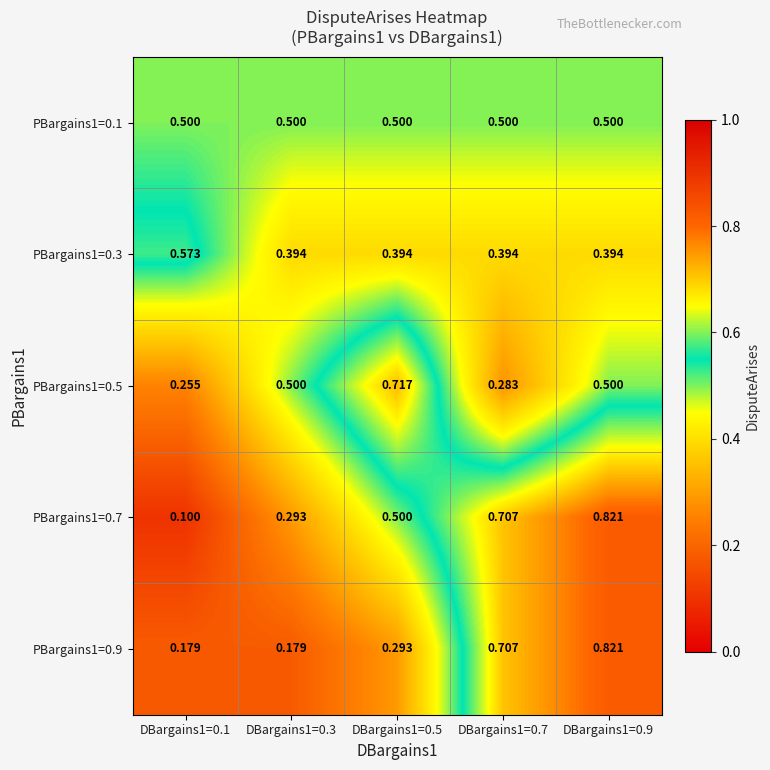

How many data points does each series have?

5